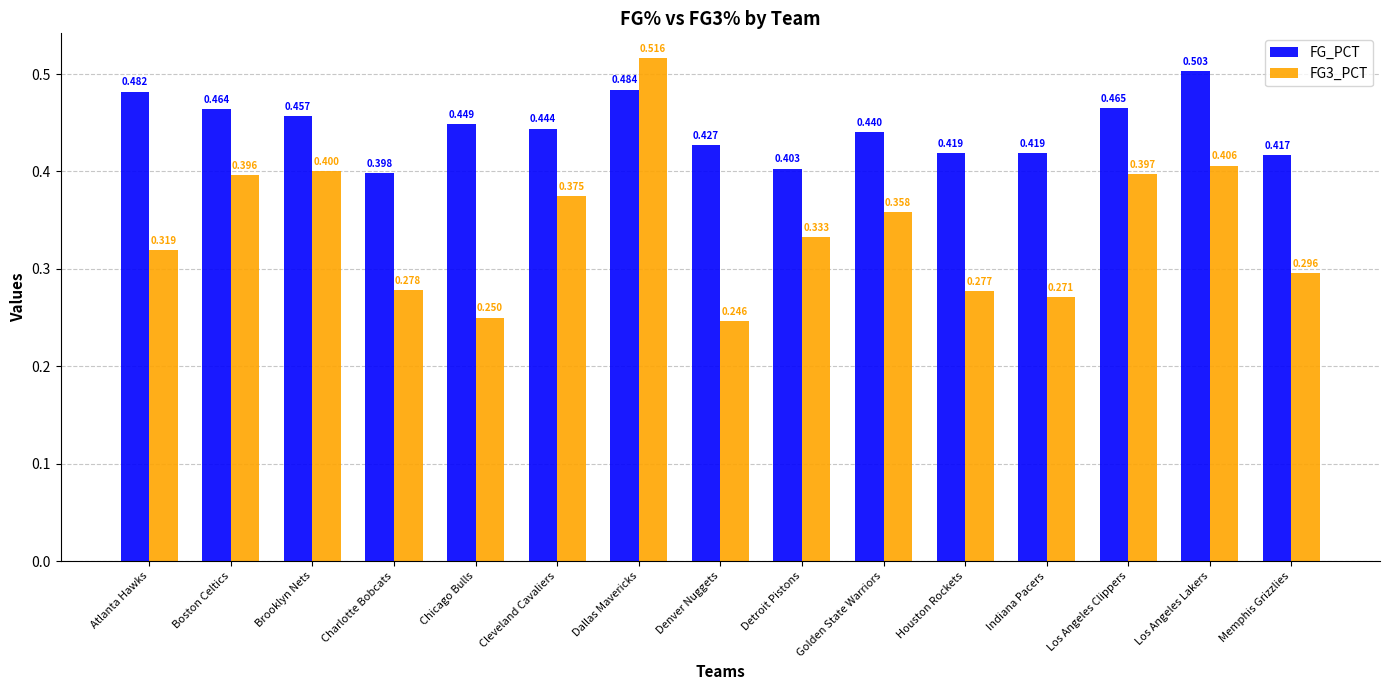

Is the value of FG_PCT at Memphis Grizzlies greater than the value of FG3_PCT at Atlanta Hawks?

Yes